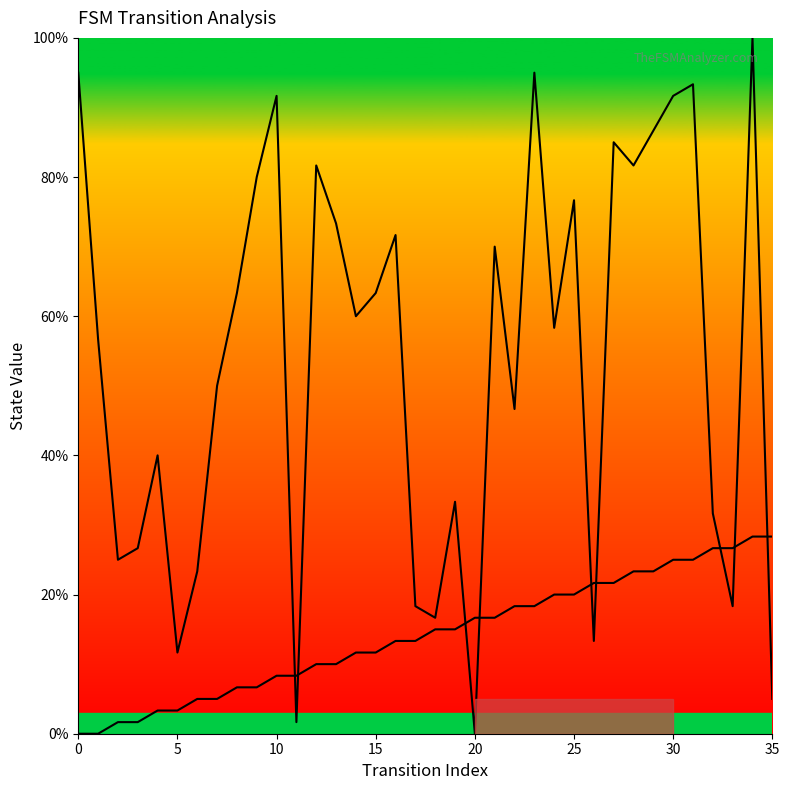

How many interior local peaks does the destination_state series have?

11